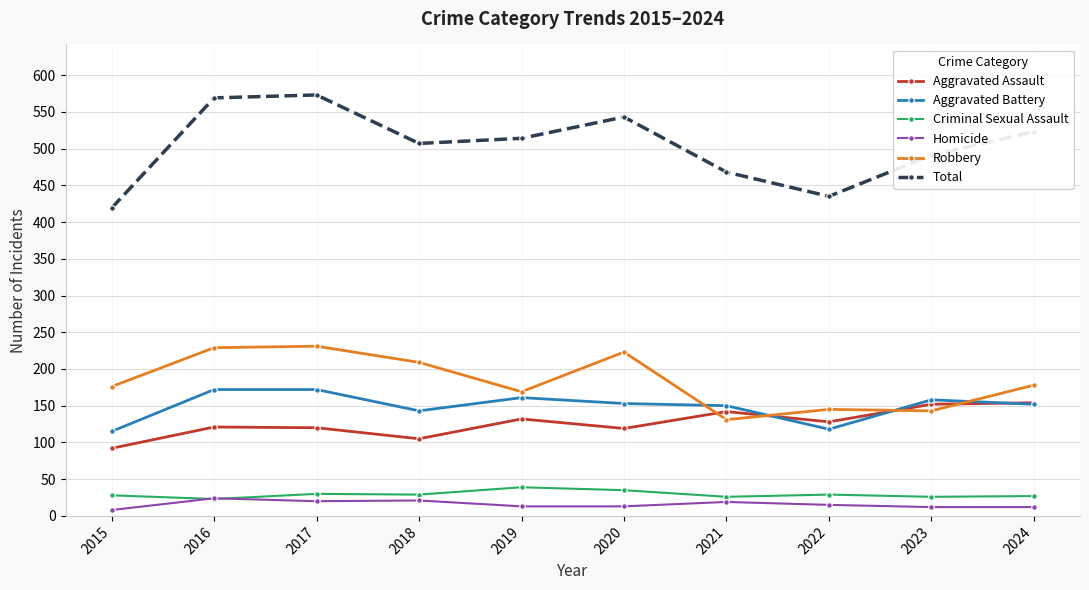

What is the maximum value for Criminal Sexual Assault?

39